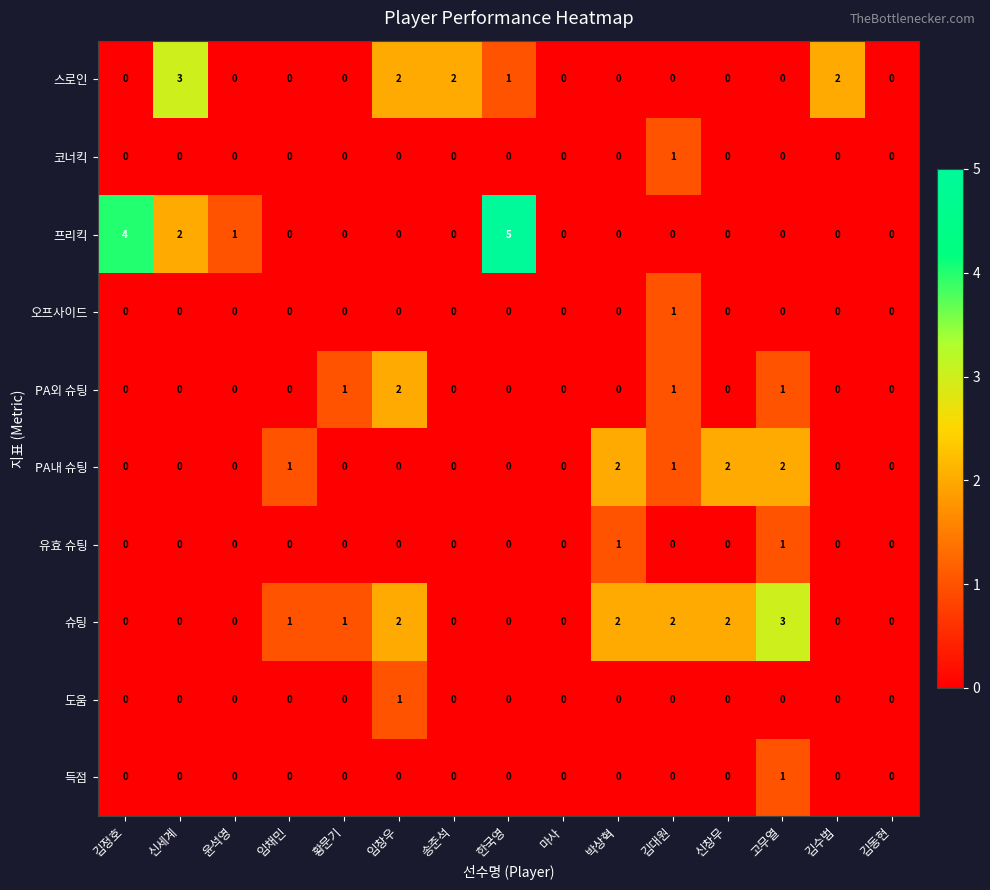

What is the sum of all 스로인 values?

10